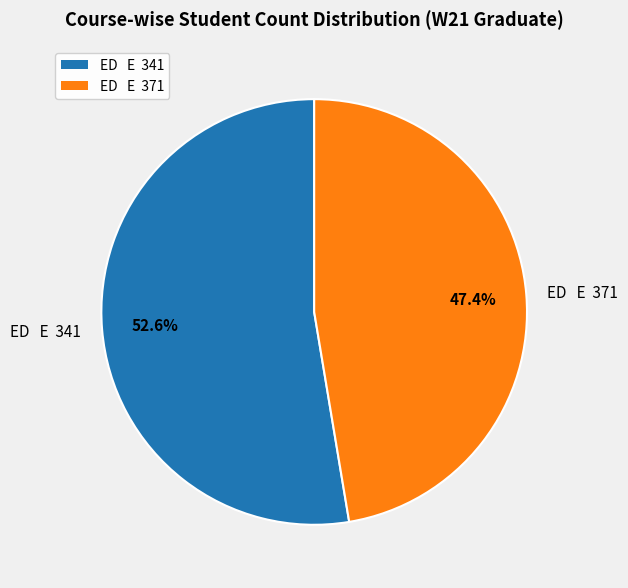

Rank the categories by value from lowest to highest.

ED E 371, ED E 341